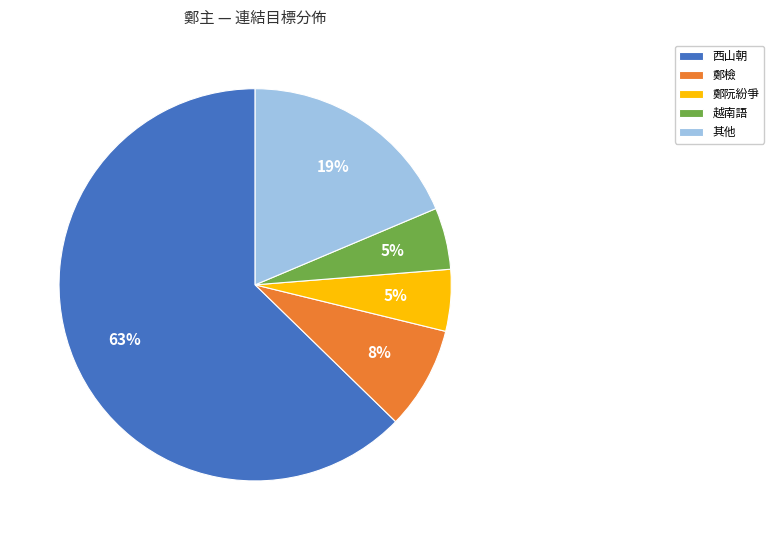

What is the majority slice?

西山朝